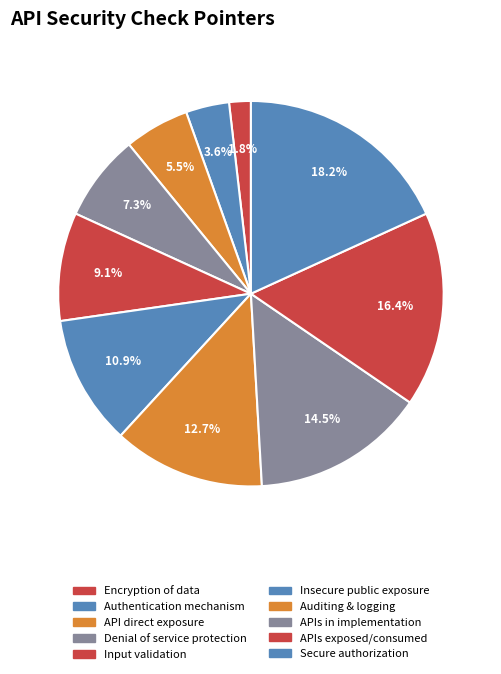

What is the smallest slice in the pie chart?

Encryption of data